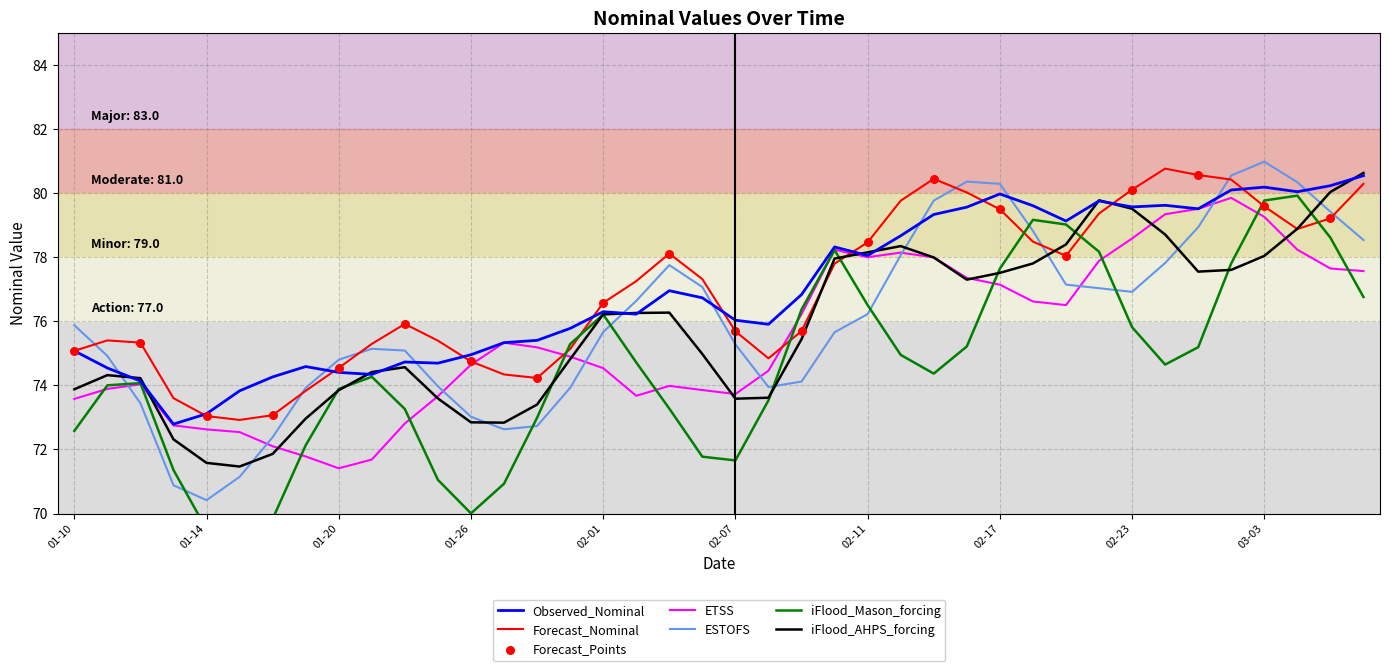

Is it true that Forecast_Nominal equals 75.1 at 01-10?

True